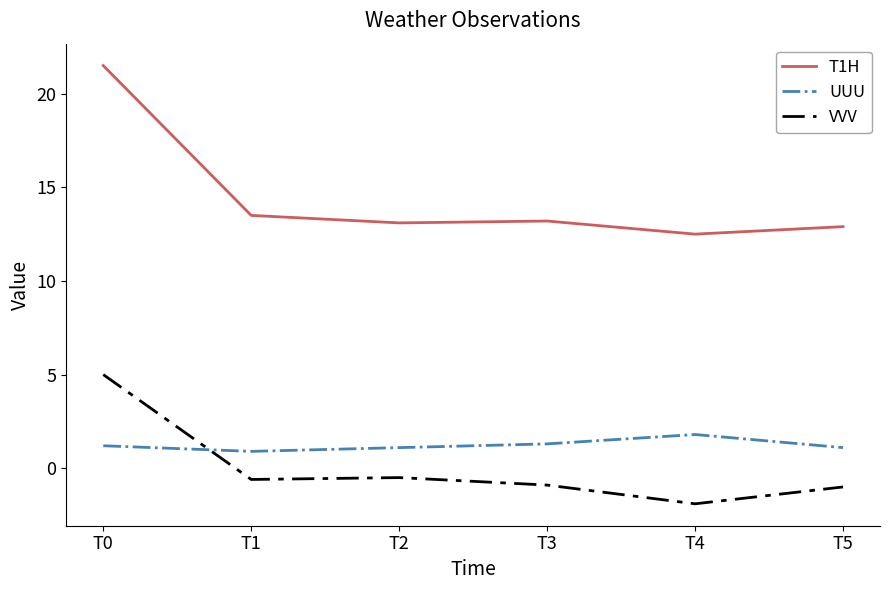

The T1H series shows 23.5 at T3. True or false?

False